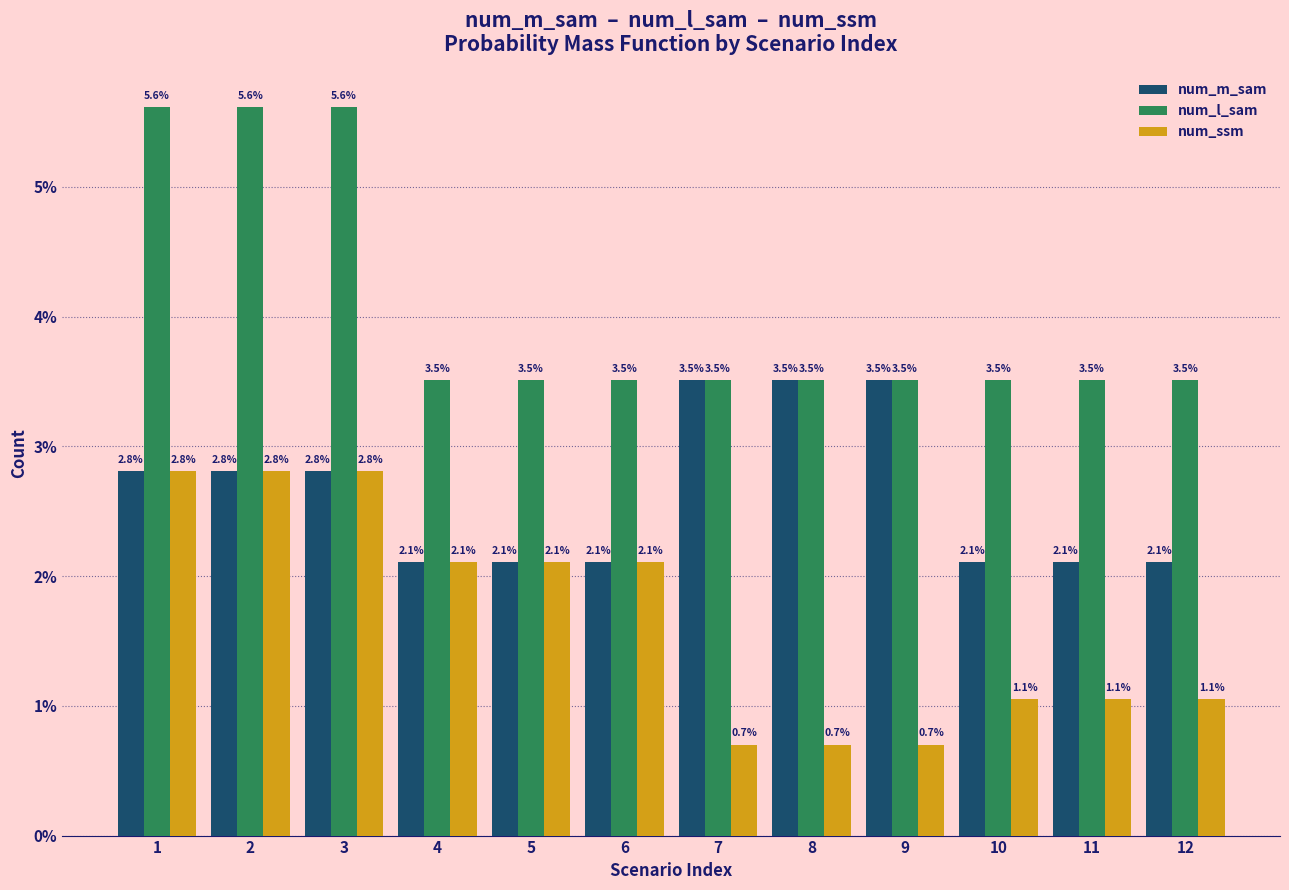

Reading left to right, list all the values displayed in this chart.

num_m_sam: 2.8	2.8	2.8	2.1	2.1	2.1	3.5	3.5	3.5	2.1	2.1	2.1
num_l_sam: 5.6	5.6	5.6	3.5	3.5	3.5	3.5	3.5	3.5	3.5	3.5	3.5
num_ssm: 2.8	2.8	2.8	2.1	2.1	2.1	0.7	0.7	0.7	1.1	1.1	1.1